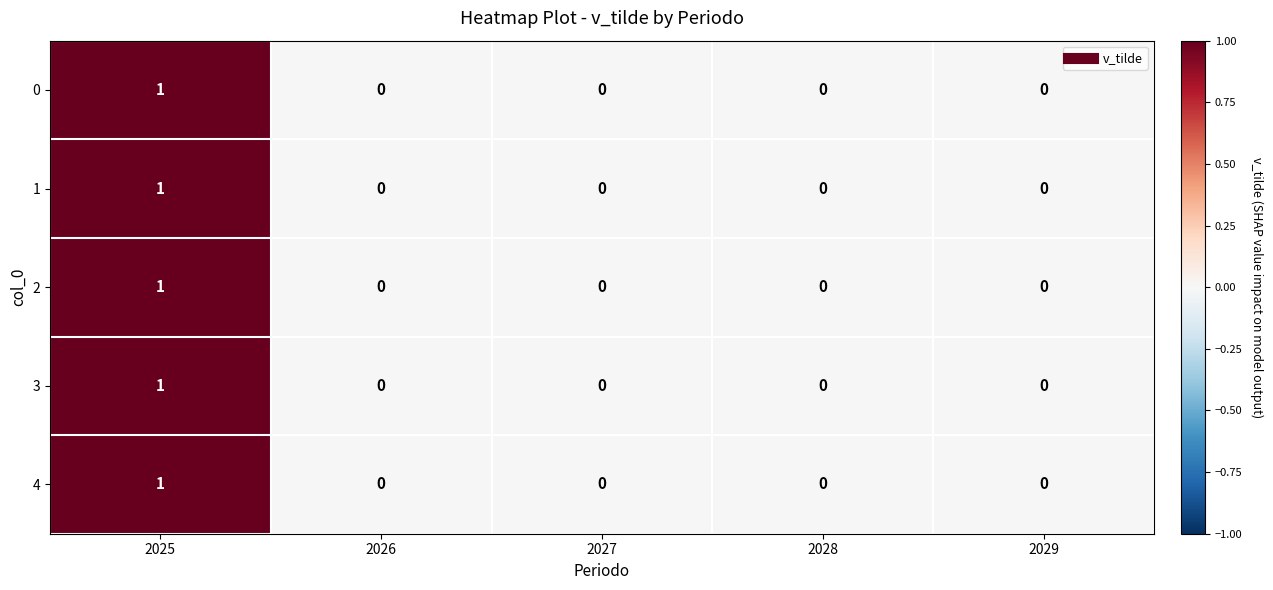

How many series are shown in this chart?

5